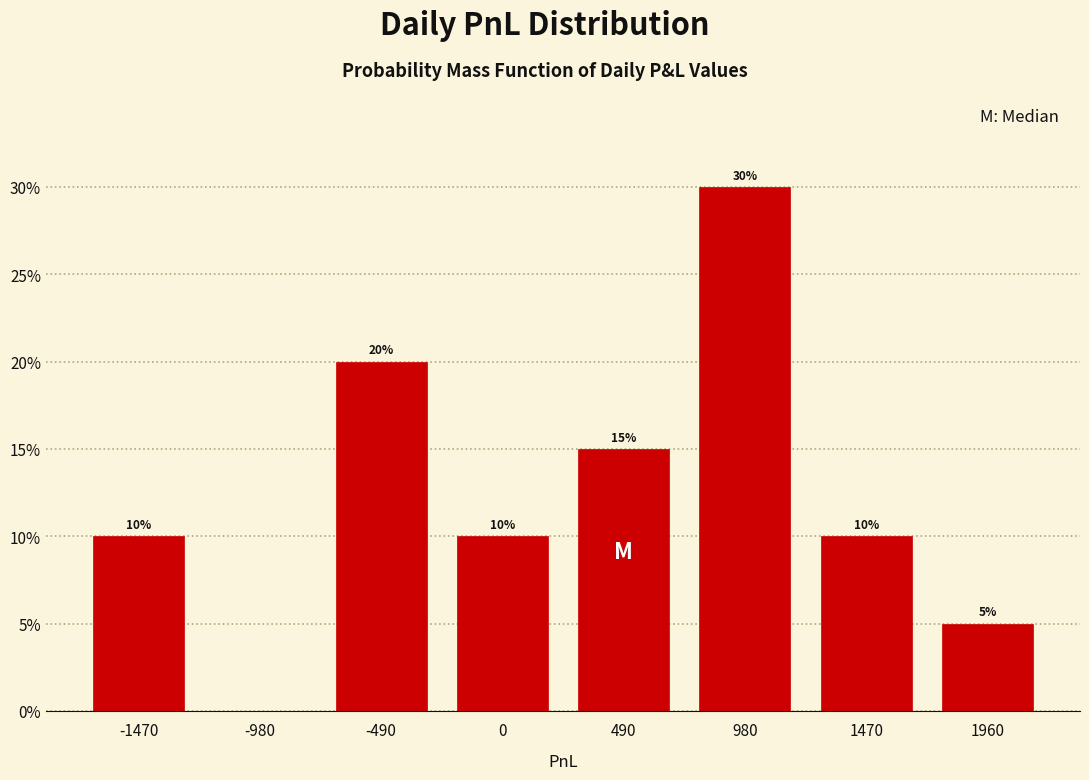

Over which range of the x-axis is the bar tallest?

735 to 1225